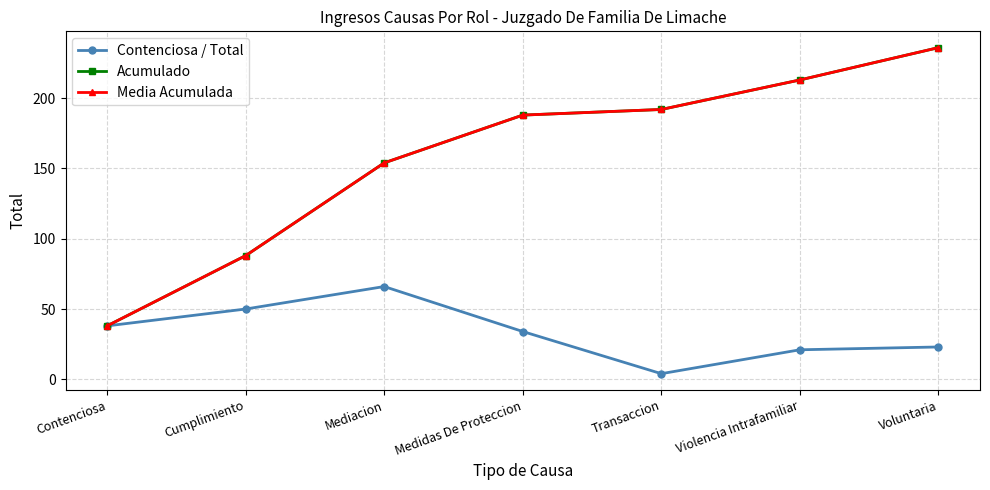

Which has a higher value, Cumplimiento or Medidas De Proteccion?

Cumplimiento